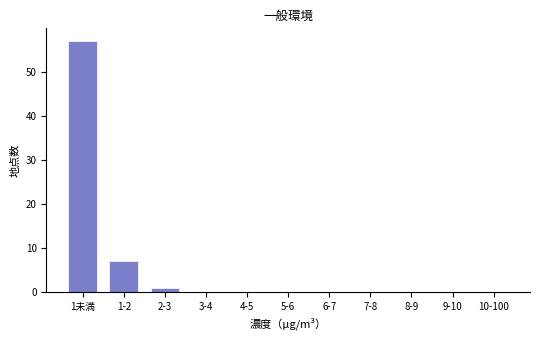

Reading left to right, extract all data points from this chart.

1未満=57	1-2=7	2-3=1	3-4=0	4-5=0	5-6=0	6-7=0	7-8=0	8-9=0	9-10=0	10-100=0